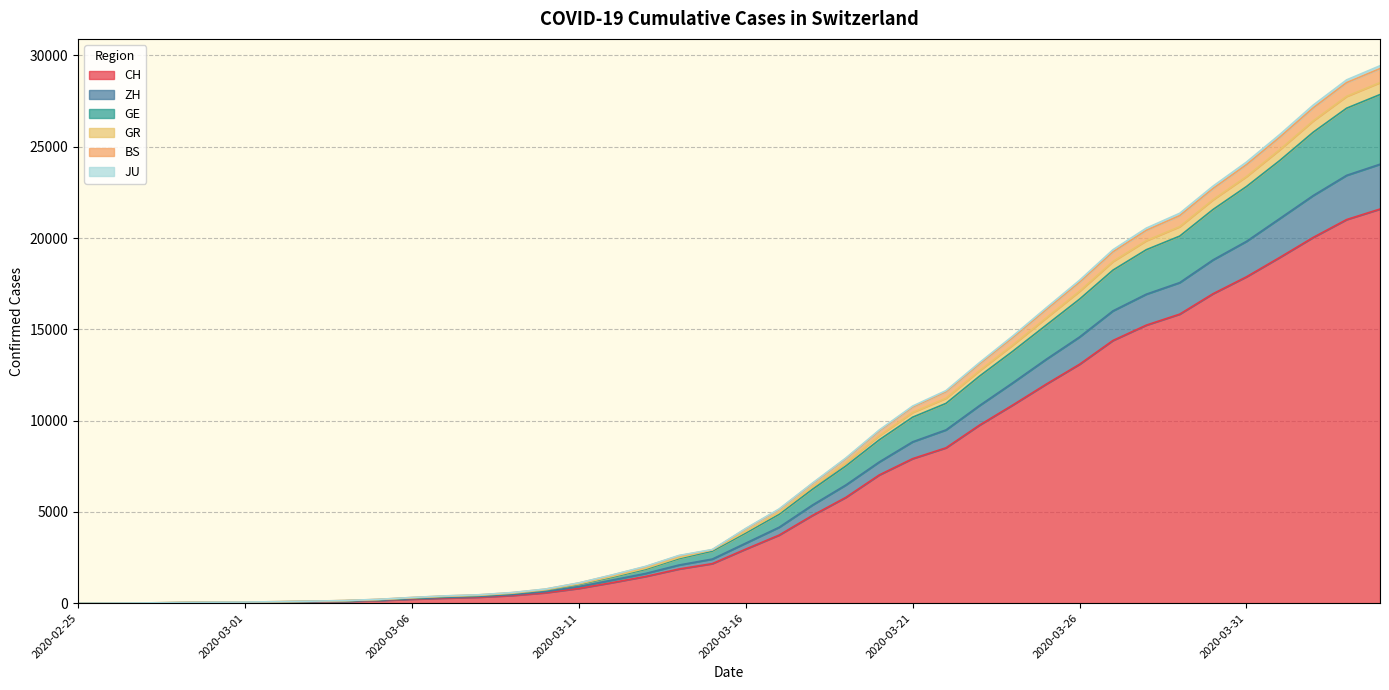

What is the label of the 9th point from the right?

2020-03-27